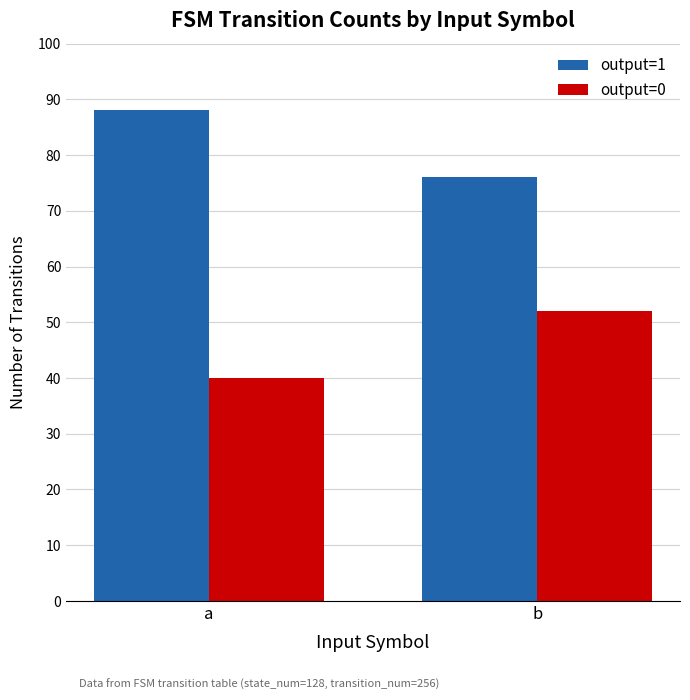

What is the total value across all series at b?

128